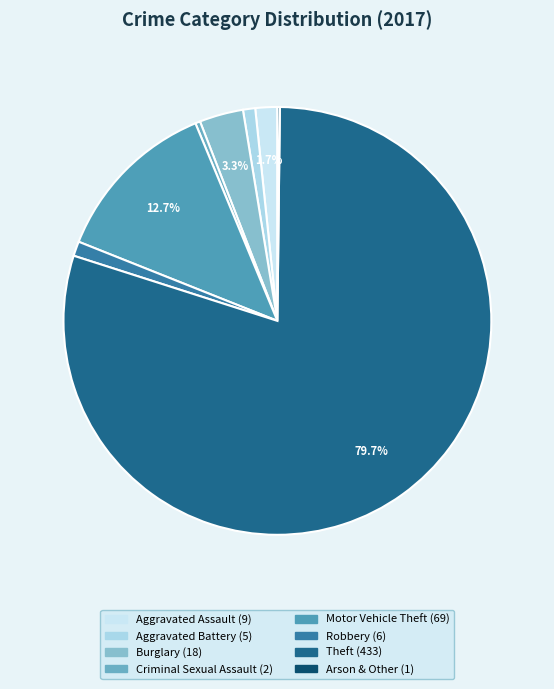

What is the majority slice?

Theft